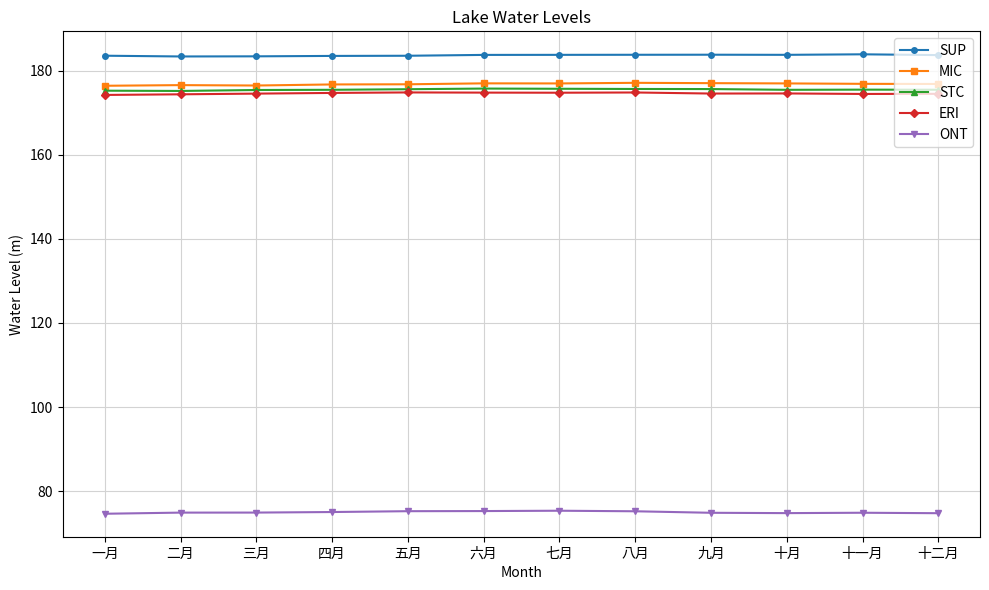

True or false: STC and ONT cross at least once.

False